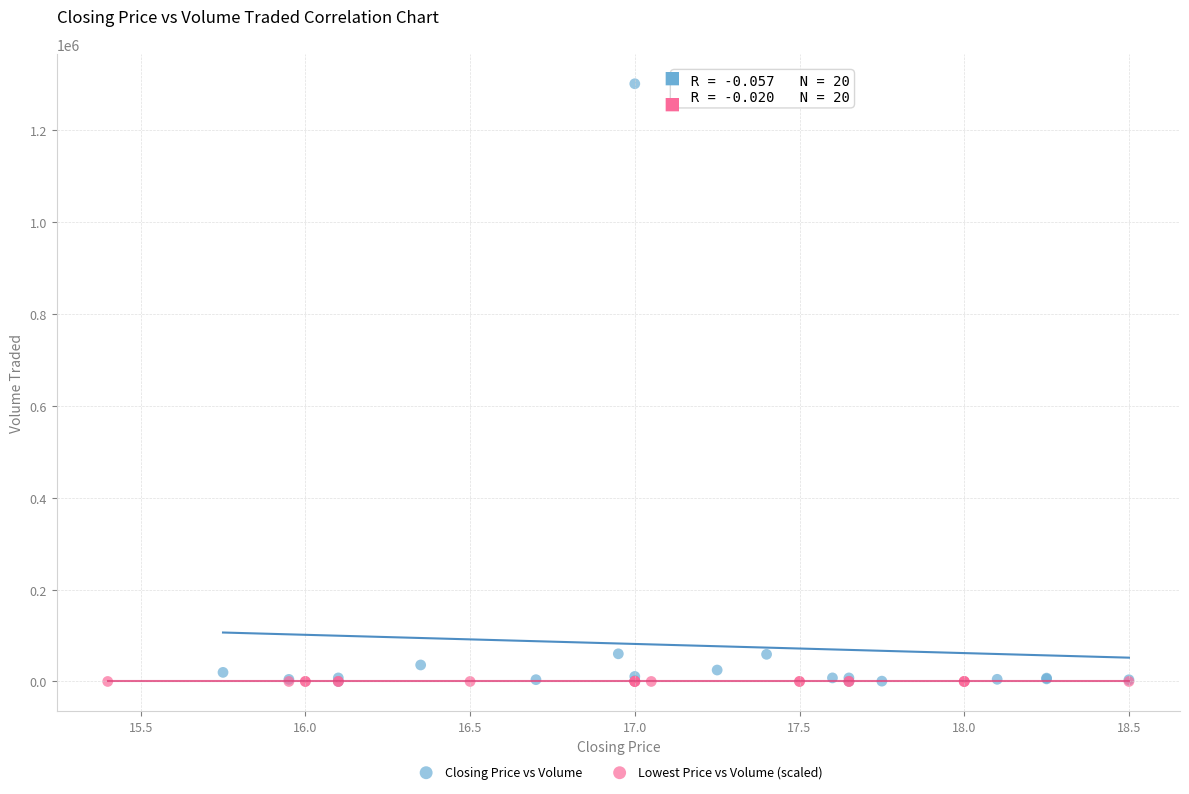

Which series has the widest spread of Y values?

Closing Price vs Volume